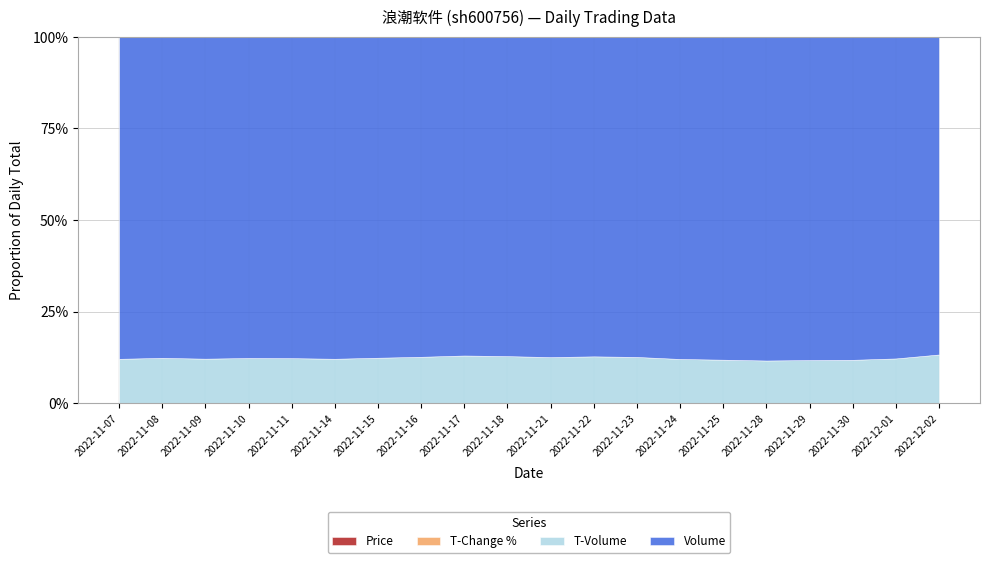

At how many categories does at least one series exceed 75364?

20